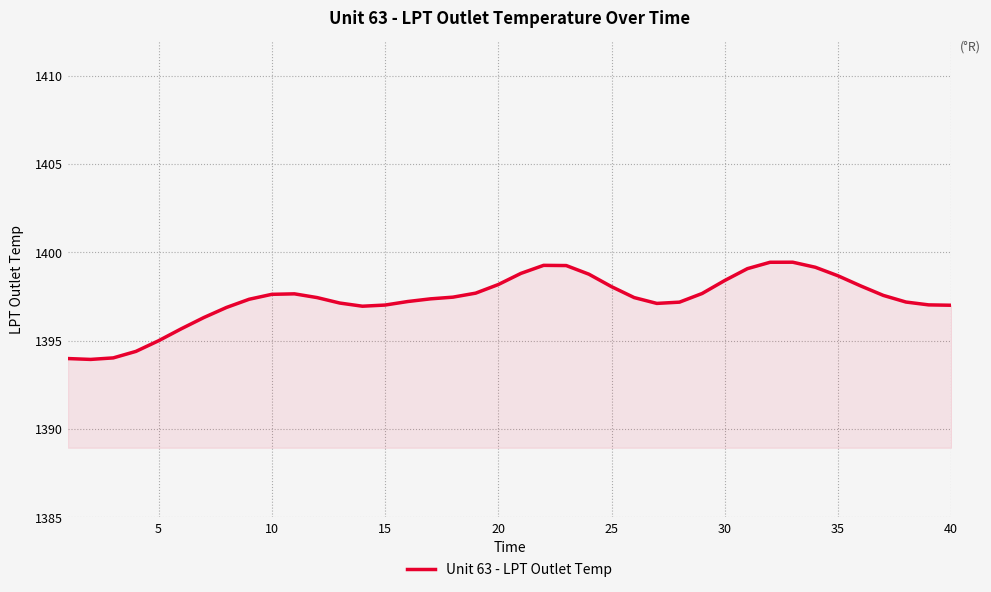

What is the difference between the maximum and minimum values?

5.5